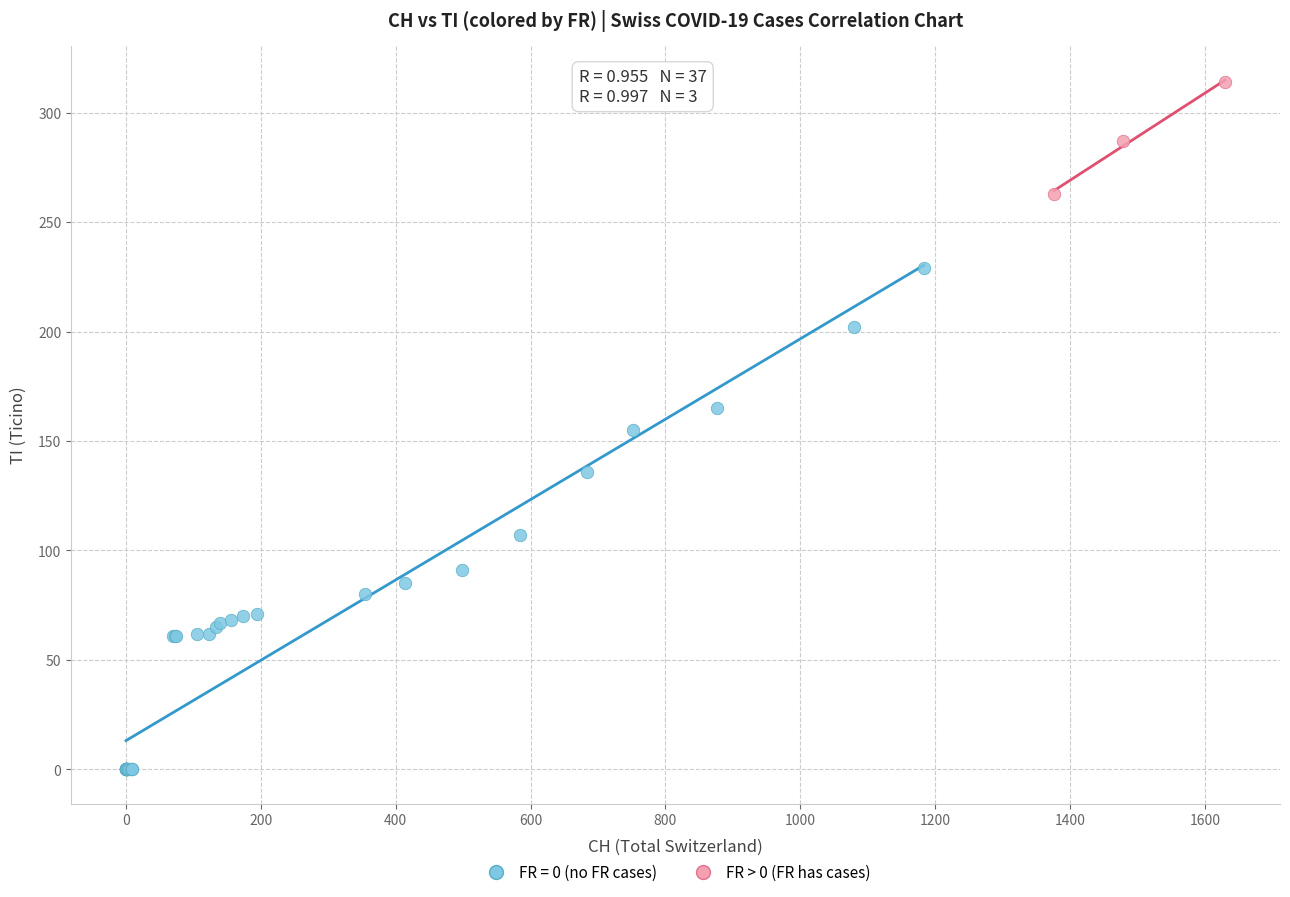

Which series reaches the minimum Y coordinate?

FR = 0 (no FR cases)